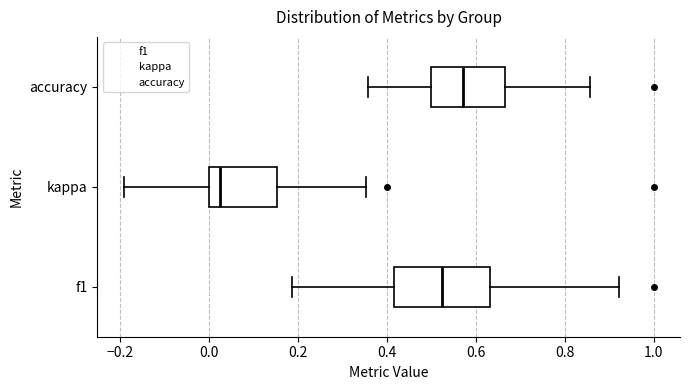

Reading bottom to top, read every box against the x-axis: the position of its median line, the range the box covers, and the ends of its whiskers. The values are not printed on the chart, so give them approximately, as read against the axis.

f1: median 0.52, box 0.42 to 0.64, whiskers 0.18 to 0.92
kappa: median 0.02, box 0.00 to 0.16, whiskers -0.20 to 0.36
accuracy: median 0.58, box 0.50 to 0.66, whiskers 0.36 to 0.86